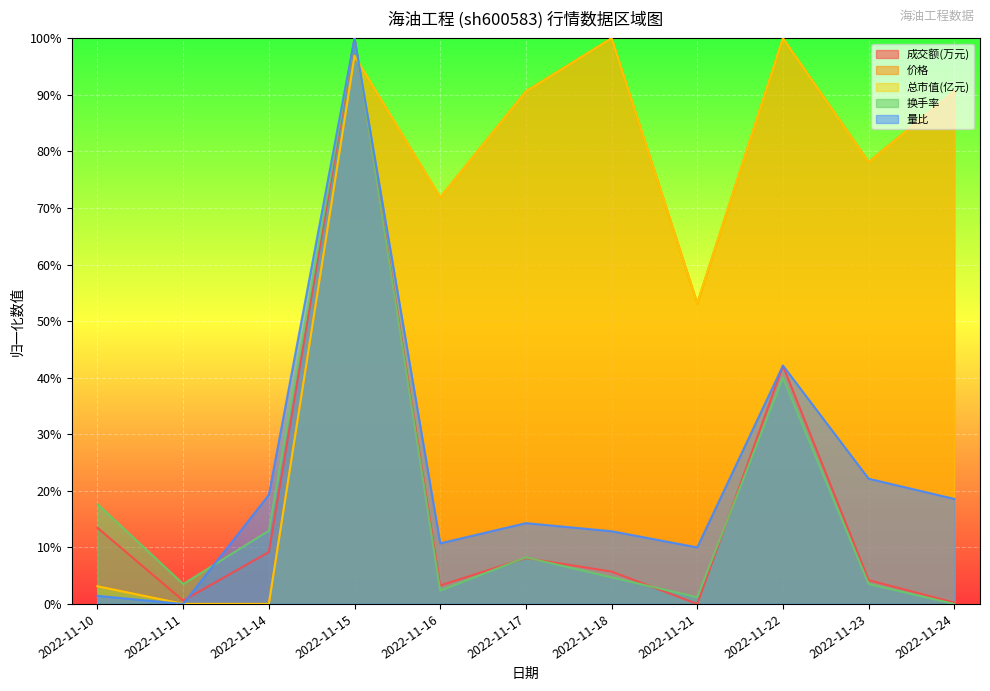

At how many categories does at least one series exceed 0?

11